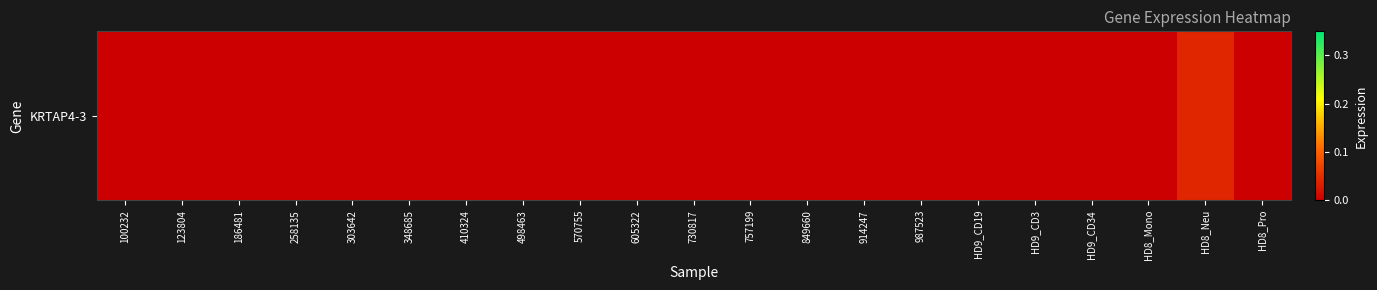

List the labels in order of value, largest first.

HD8_Neu, 100232, 123804, 186481, 258135, 303642, 348685, 410324, 498463, 570755, 605322, 730817, 757199, 849660, 914247, 987523, HD9_CD19, HD9_CD3, HD9_CD34, HD8_Mono, HD8_Pro